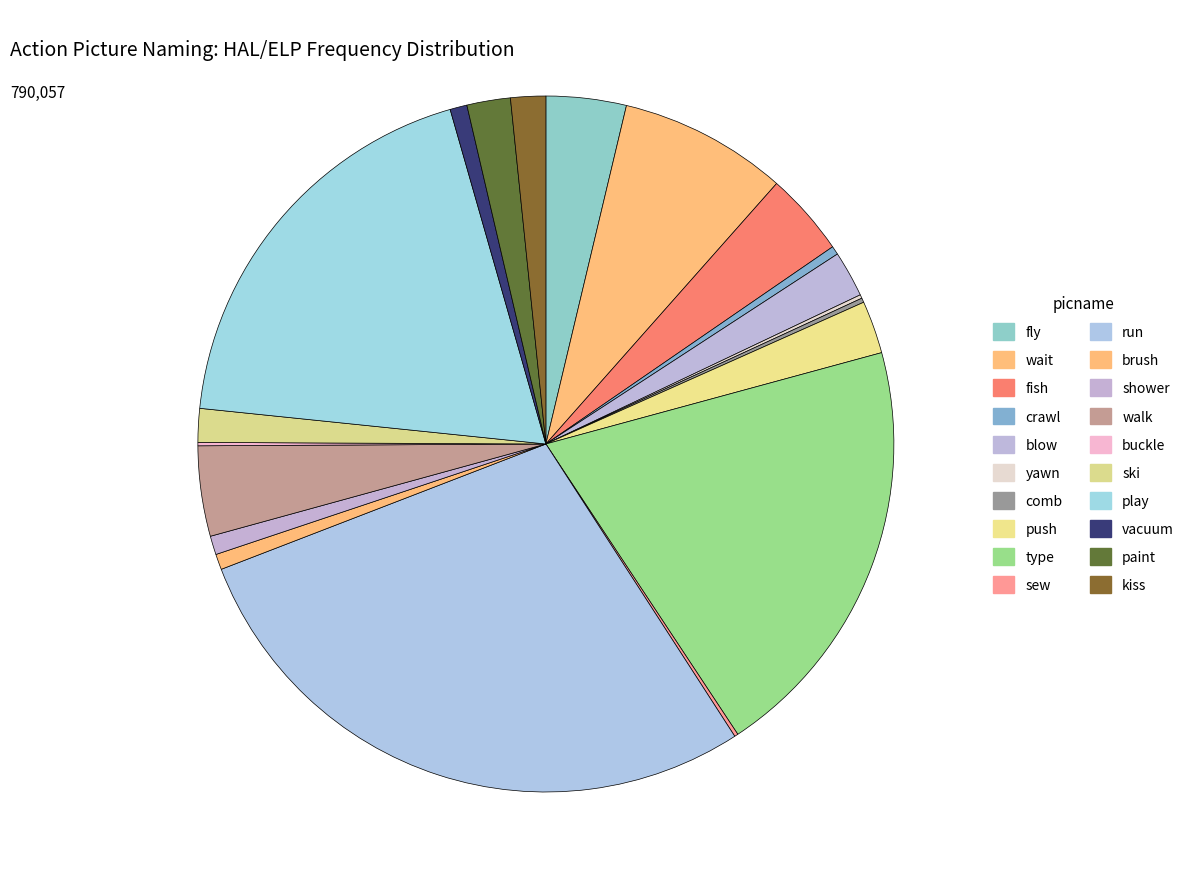

What is the smallest slice in the pie chart?

buckle